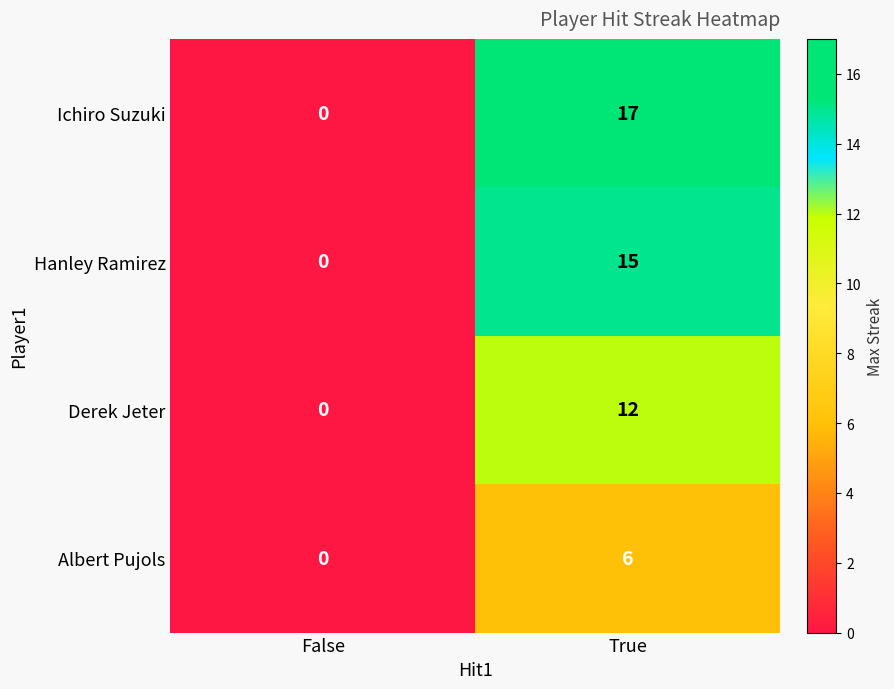

What is the difference between the maximum and minimum values in the Derek Jeter series?

12